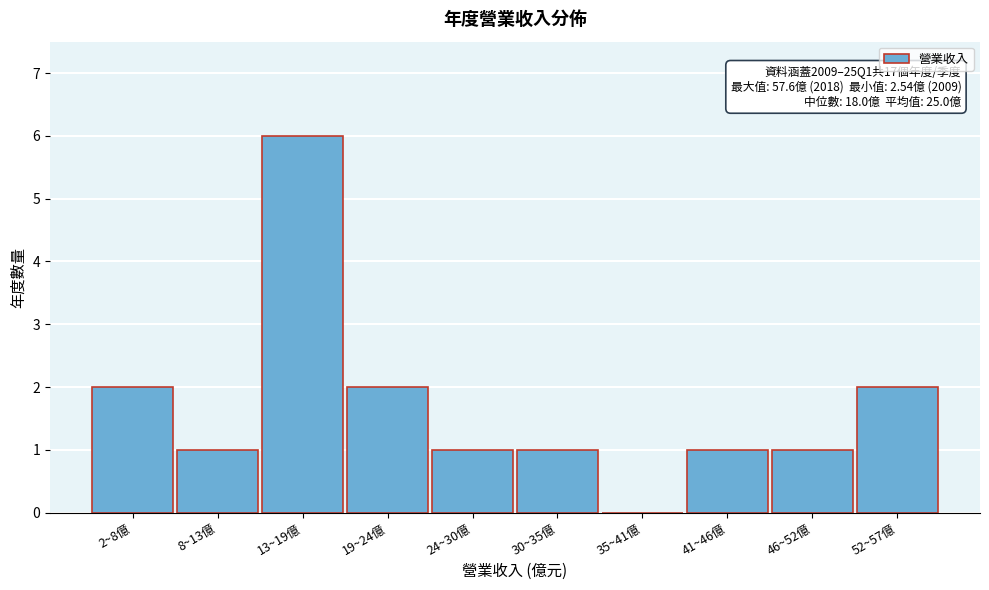

Reading left to right, what are all the values shown in this chart?

2~8億=2	8~13億=1	13~19億=6	19~24億=2	24~30億=1	30~35億=1	35~41億=0	41~46億=1	46~52億=1	52~57億=2